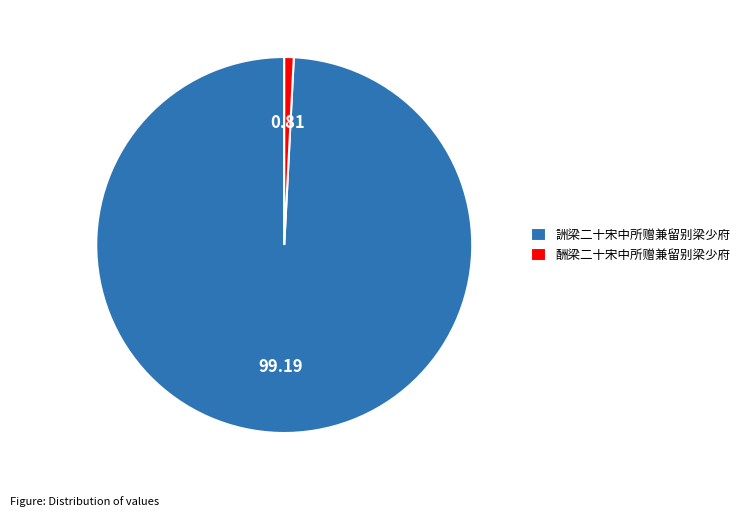

Which slice is the largest?

詶梁二十宋中所赠兼留别梁少府